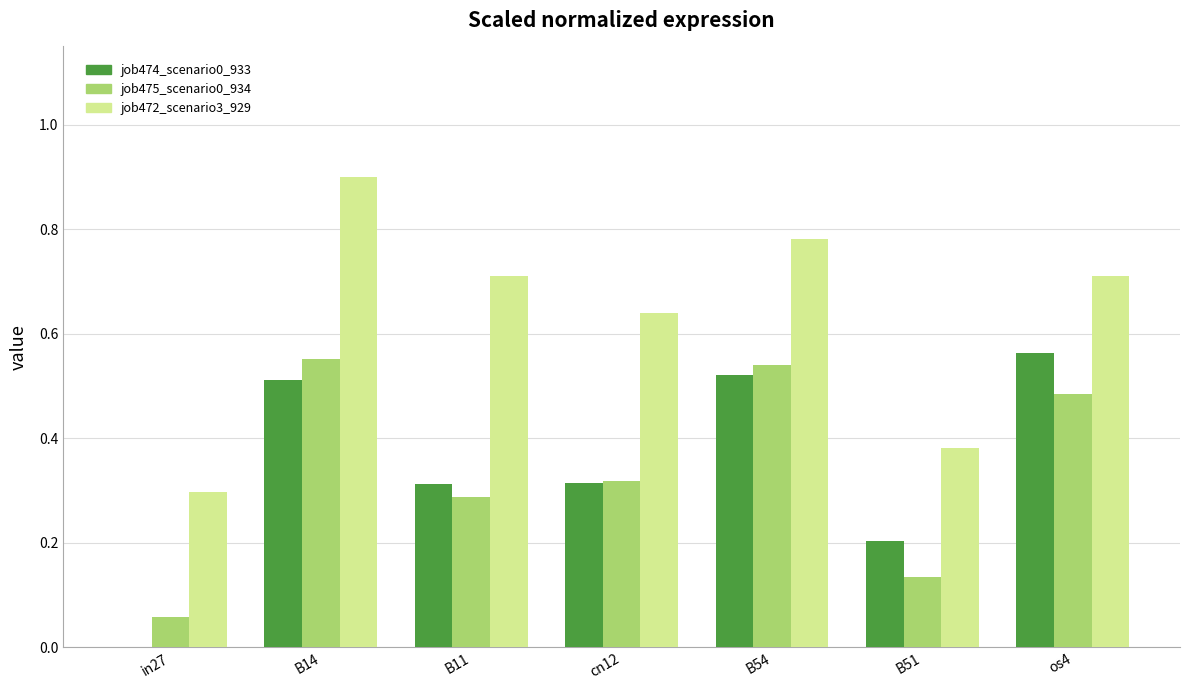

Are the bars grouped side by side (vs. stacked)?

Yes